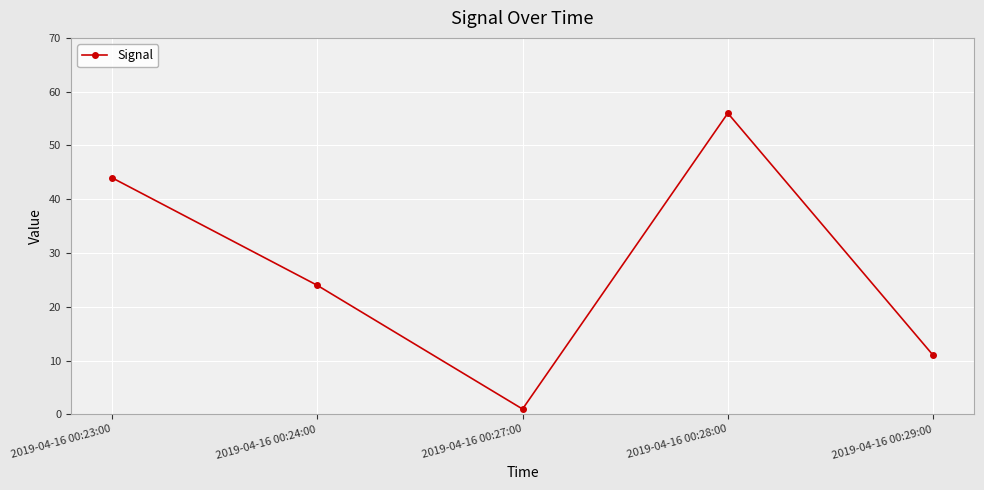

How many interior local peaks (higher than both neighbors) does the data have?

1